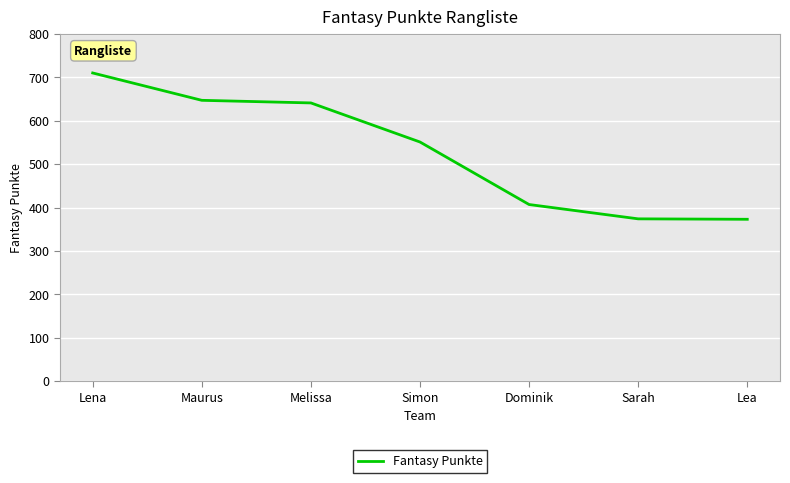

What position from the right is Simon?

4